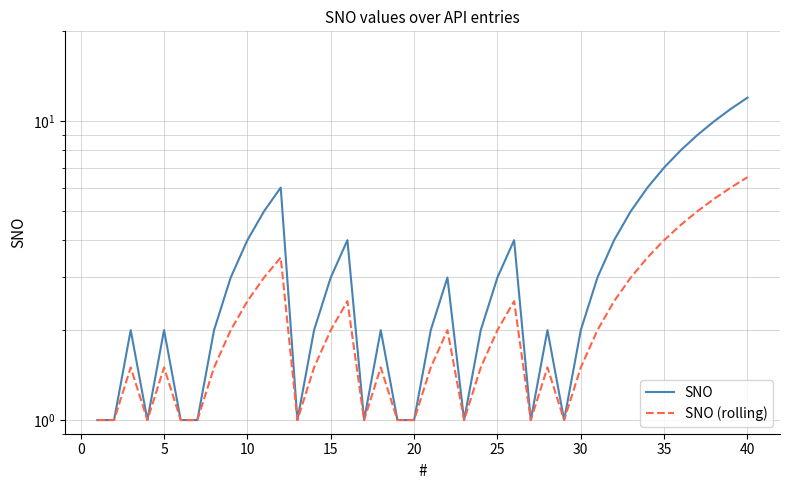

The SNO (rolling) series shows 2.4 at 5. True or false?

False